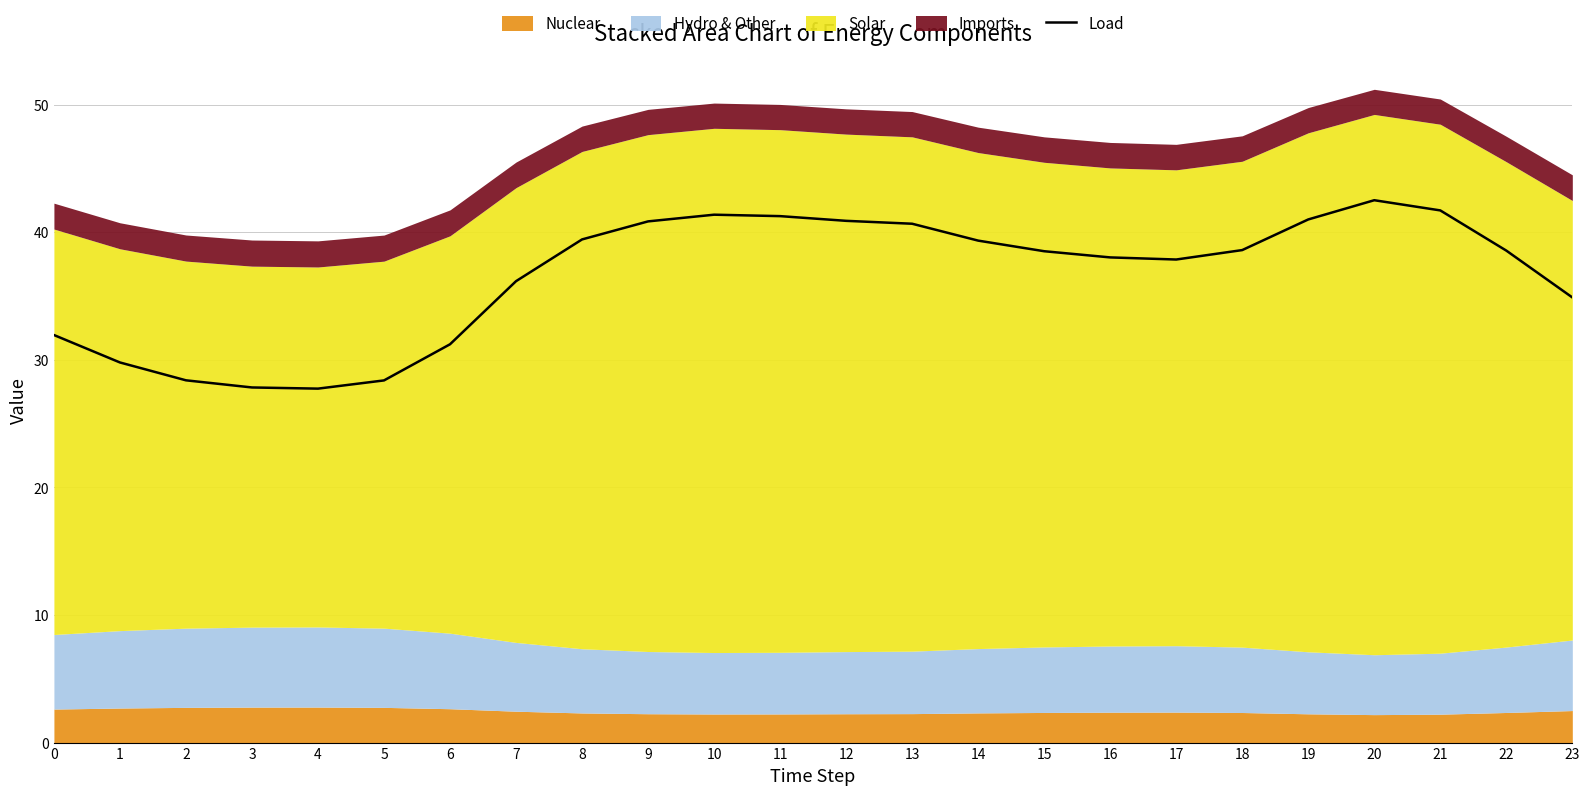

Rank the categories by value from lowest to highest.

4, 3, 5, 2, 1, 6, 0, 23, 7, 17, 16, 15, 22, 18, 14, 8, 13, 9, 12, 19, 11, 10, 21, 20